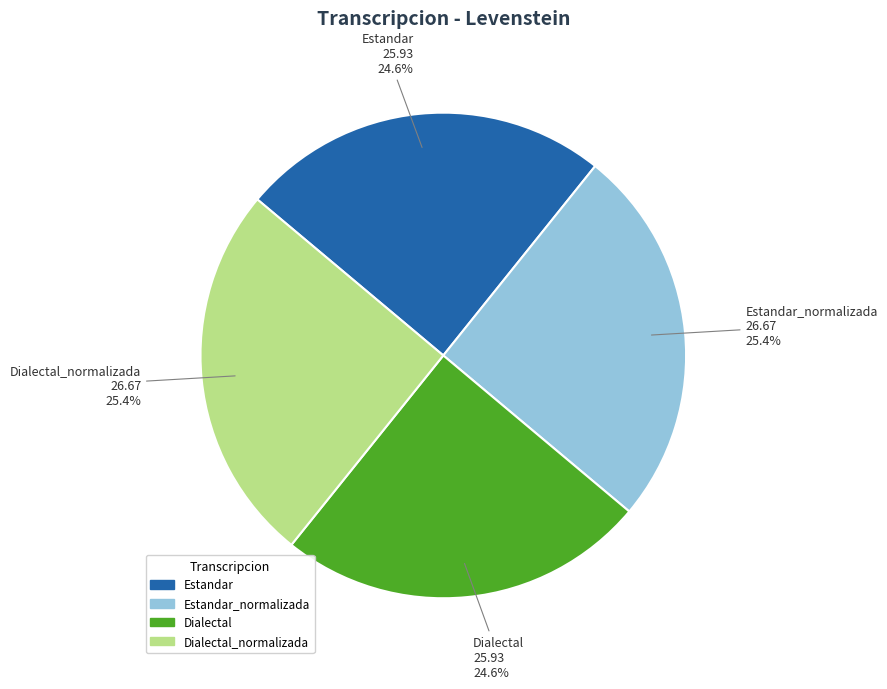

Is it true that Dialectal_normalizada is 25% of the pie?

True